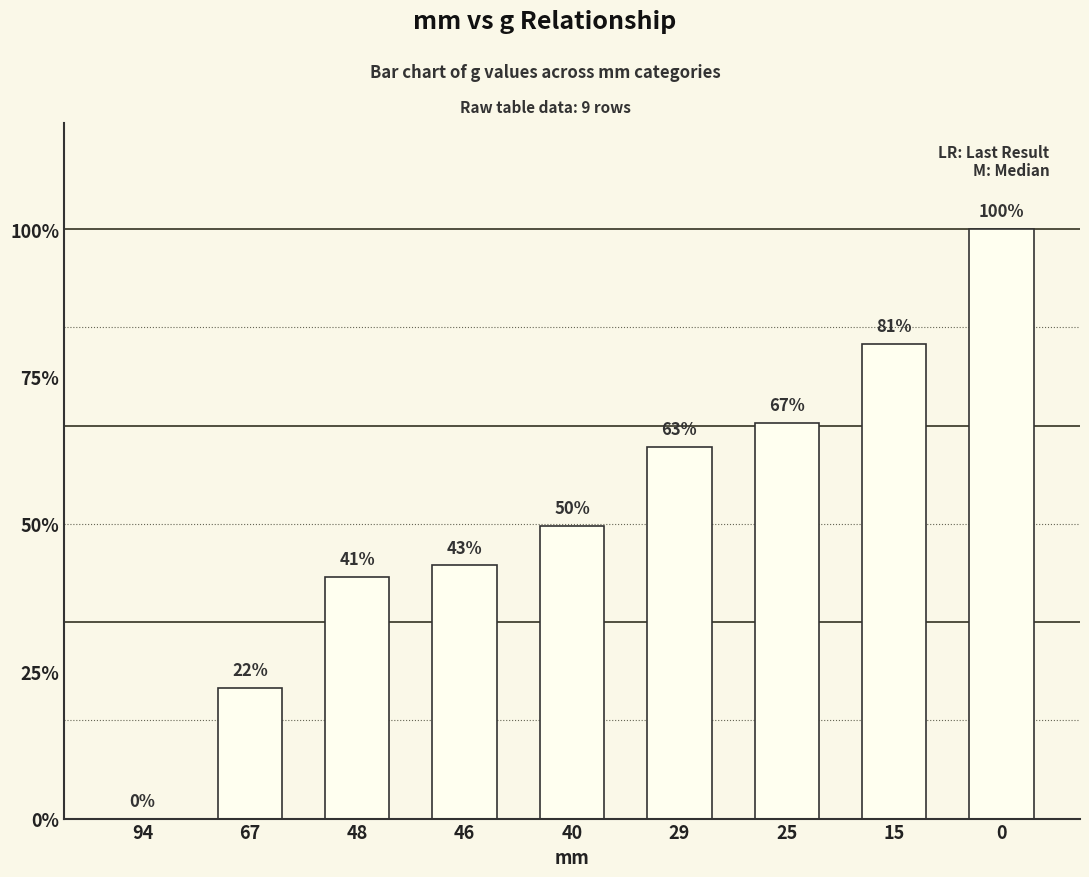

Count the number of data series in this chart.

1